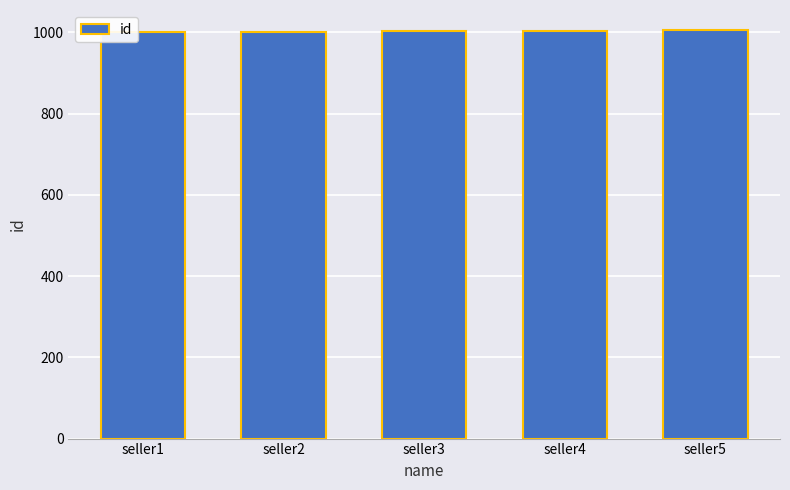

How many values are below 1003?

2